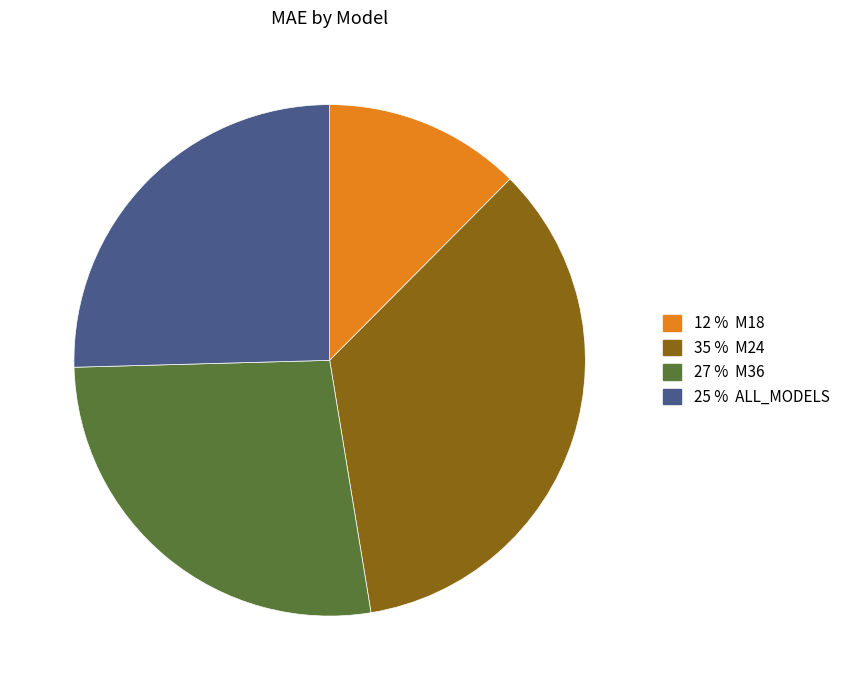

Is there any slice that represents more than half of the pie?

No